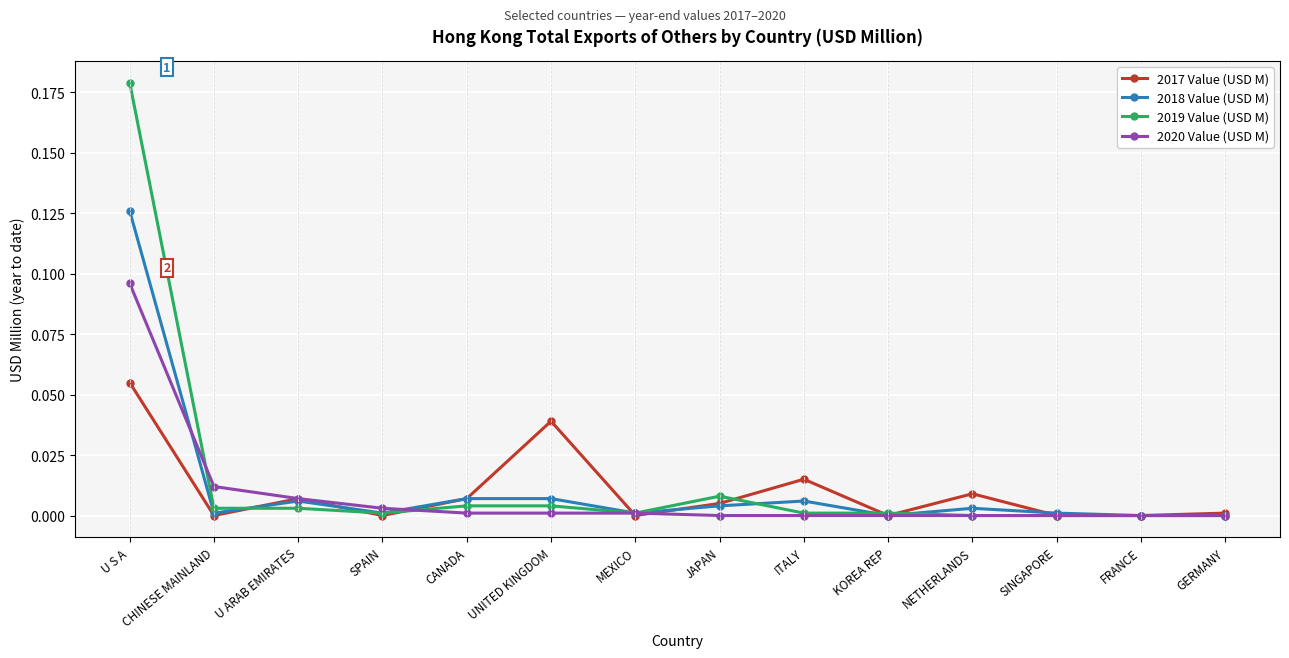

Which series has the largest total across all categories?

2019 Value (USD M)